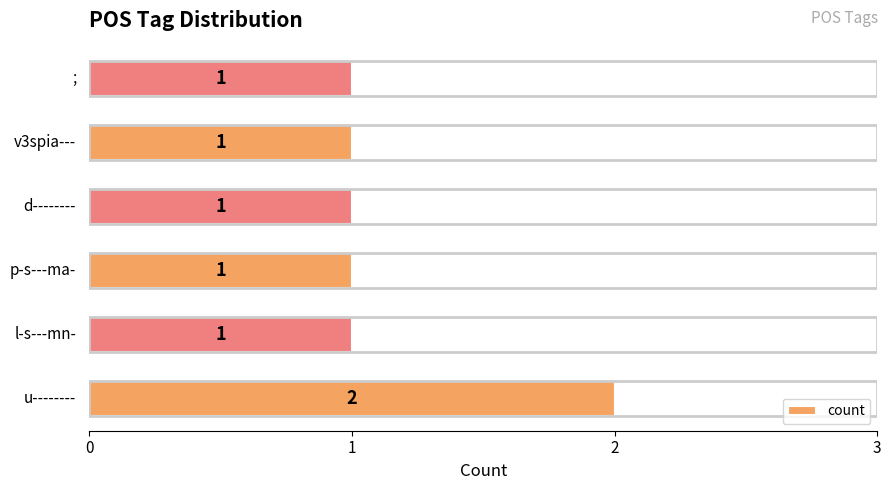

How many values are between 1 and 2?

6